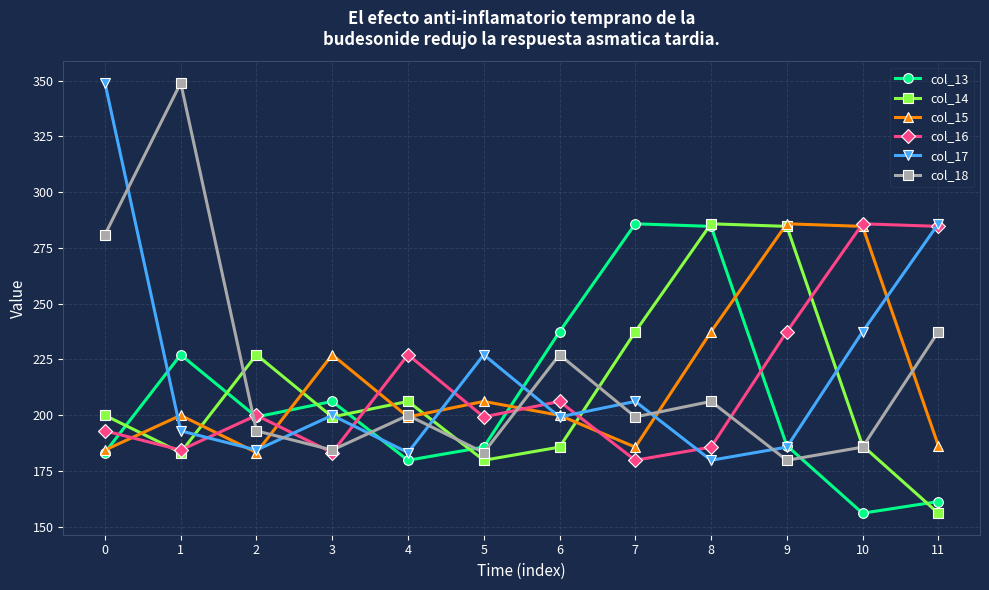

What is the spread (max minus min) of values at 3?

43.9